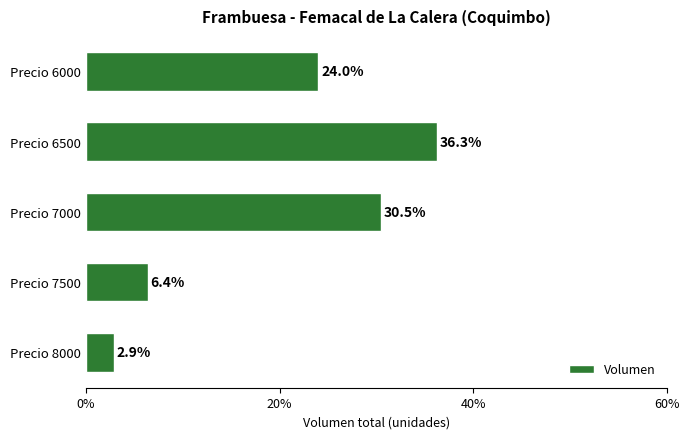

Rank the categories by value from highest to lowest.

Precio 6500, Precio 7000, Precio 6000, Precio 7500, Precio 8000